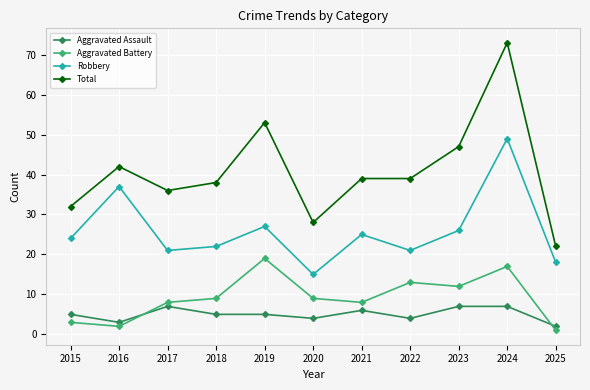

At which category does the chart reach its peak across all series?

2024